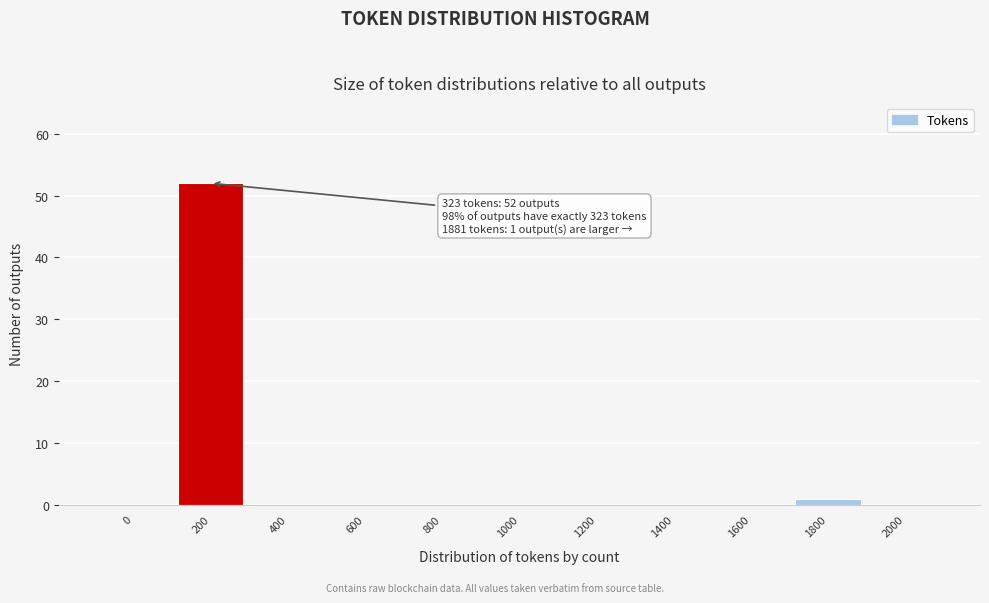

Reading left to right, list all the values displayed in this chart.

0=0	200=52	400=0	600=0	800=0	1000=0	1200=0	1400=0	1600=0	1800=1	2000=0